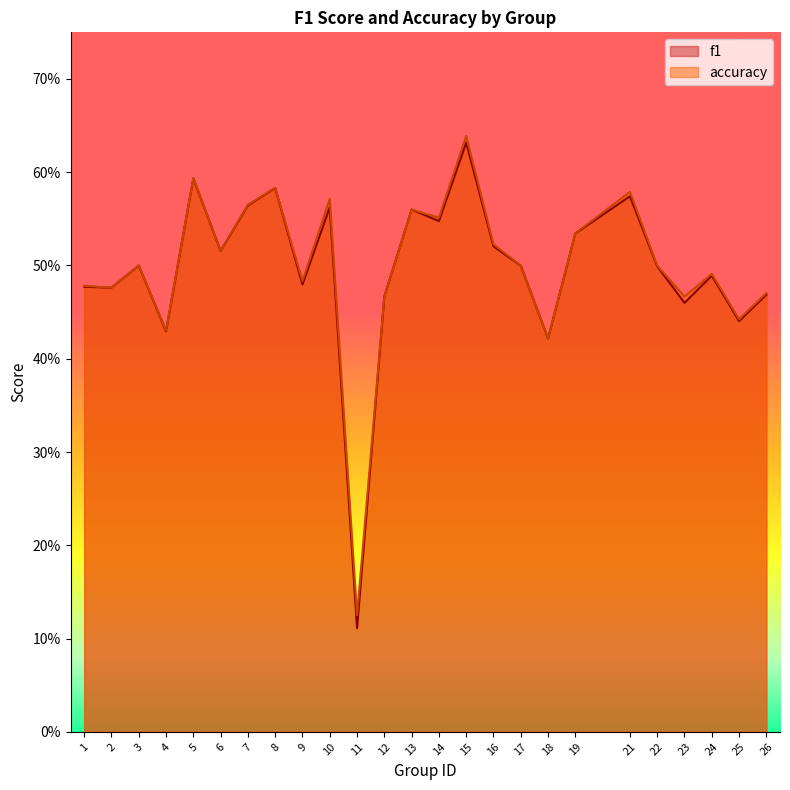

What are all the series names shown in the legend?

f1, accuracy